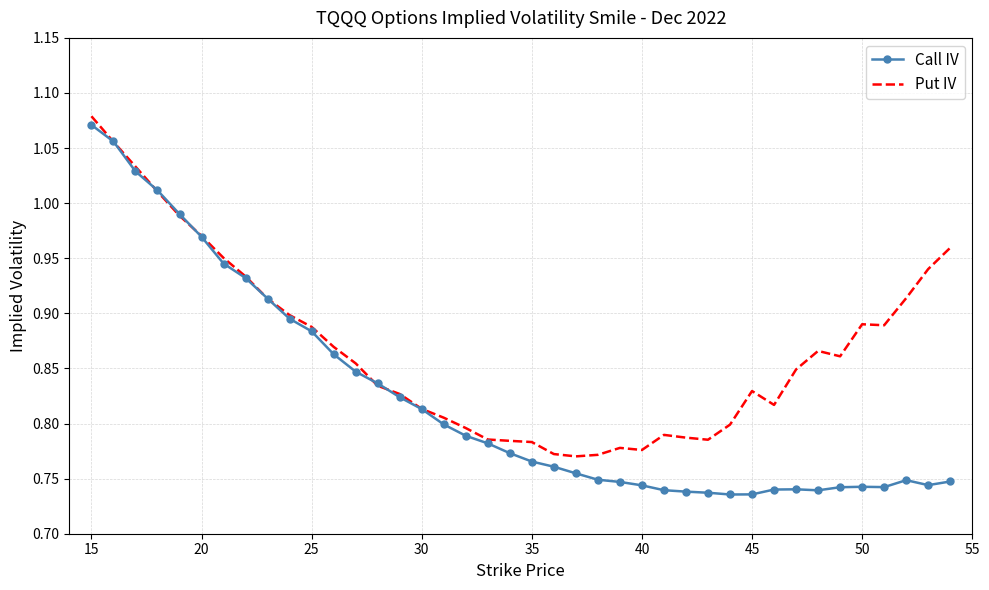

Rank the series by their average value, from highest to lowest.

Put IV, Call IV